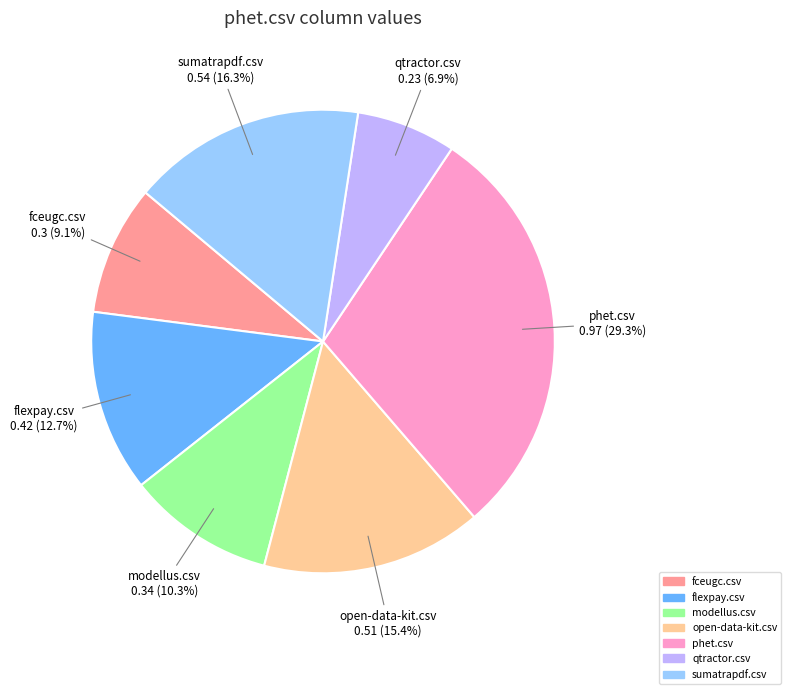

Is there a majority slice in this chart?

No